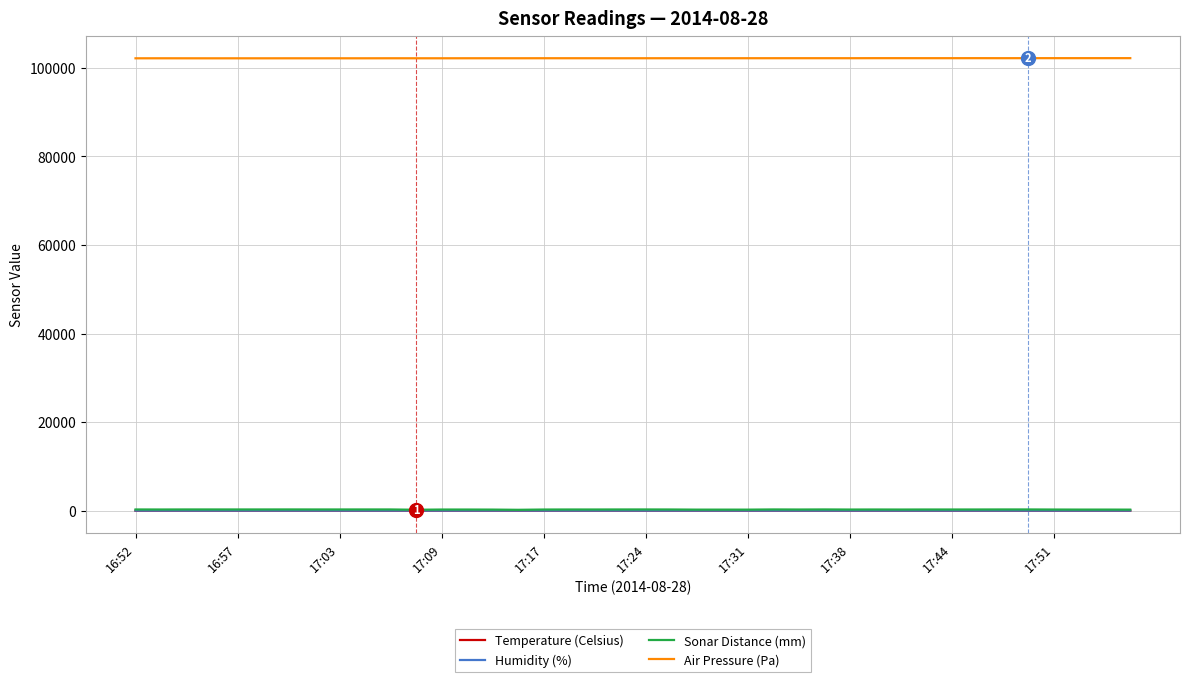

Which series has the largest range (max minus min)?

Sonar Distance (mm)